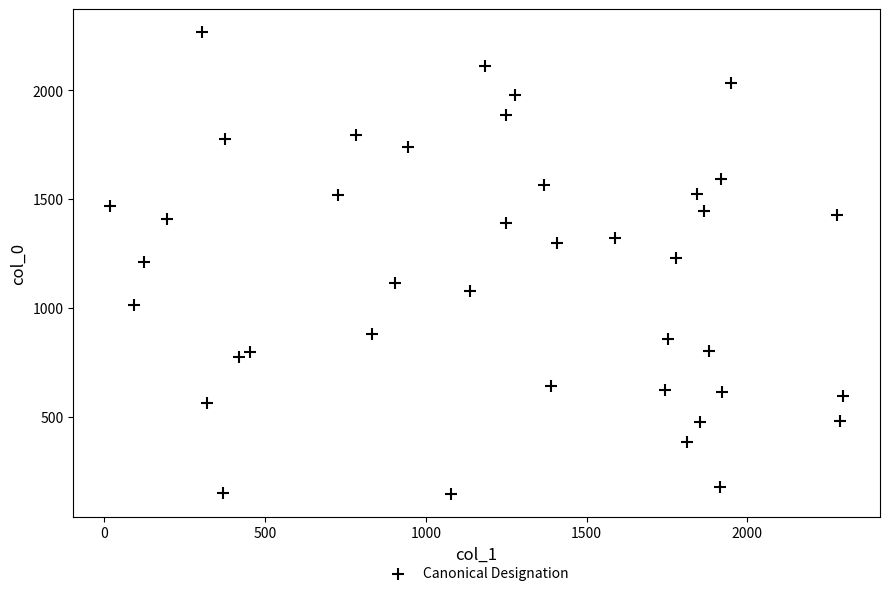

What is the range of X values (max minus min)?

2282